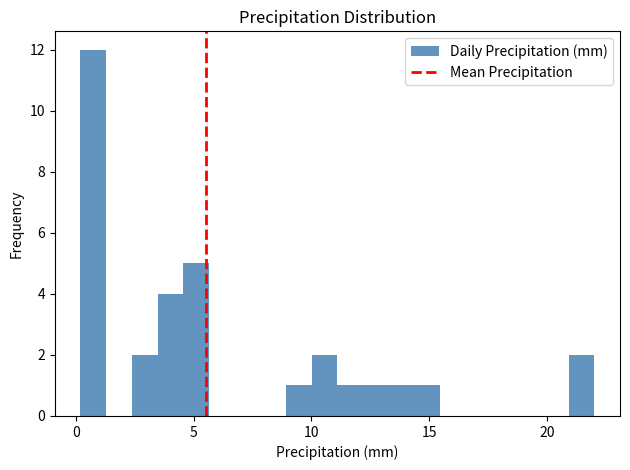

Around what value on the x-axis is the tallest bar? Give the approximate position of its centre, as read against the axis.

0.5